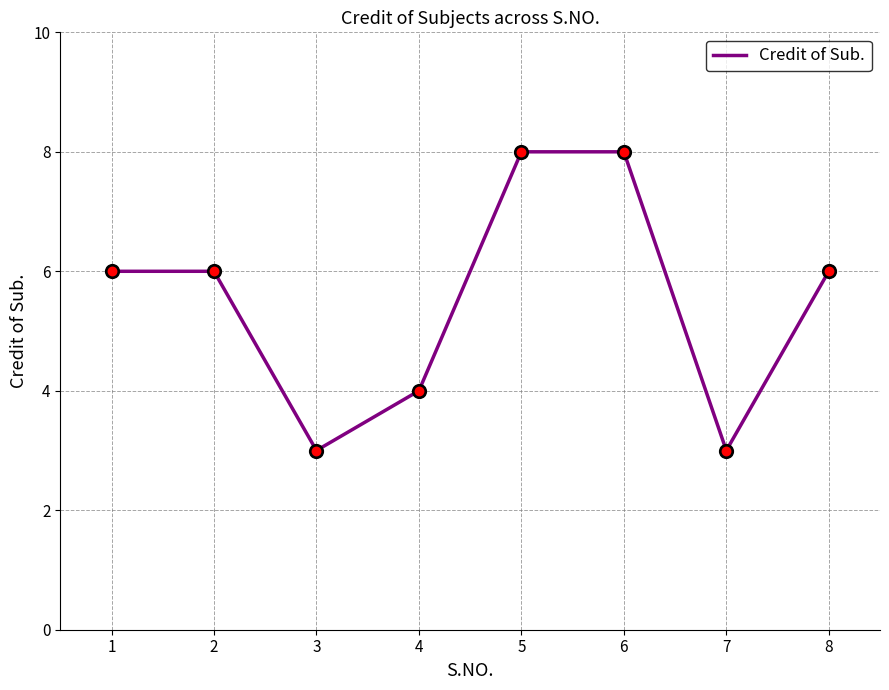

What is the ratio of the value at 8 to the value at 3?

2.0